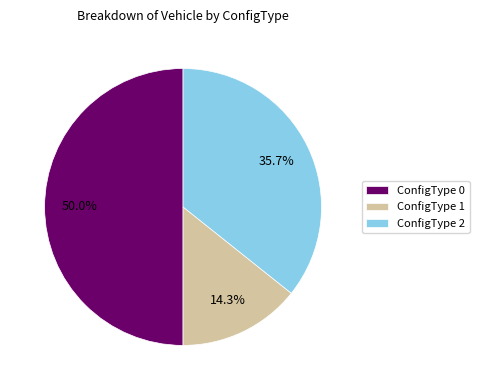

Does ConfigType 1 represent more than half of the total?

No